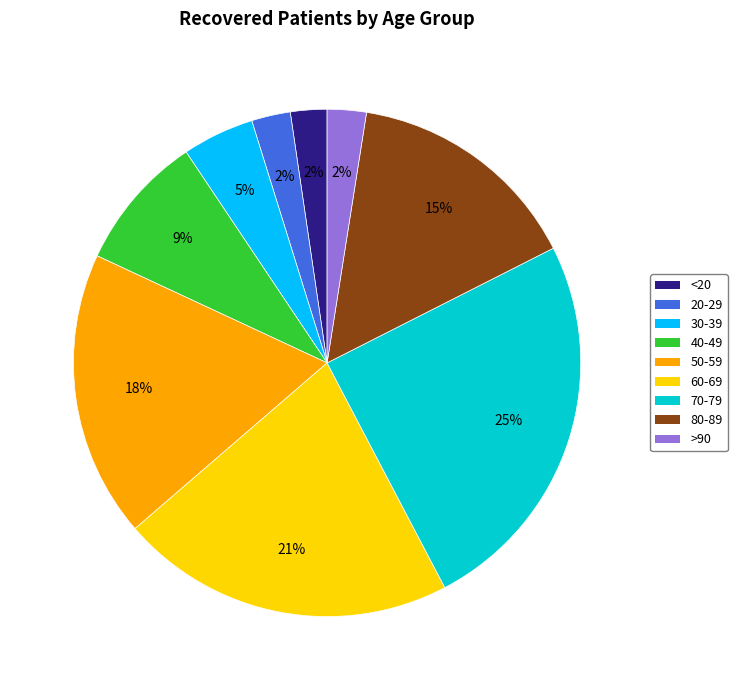

To the nearest percent, what is the average slice percentage?

11%